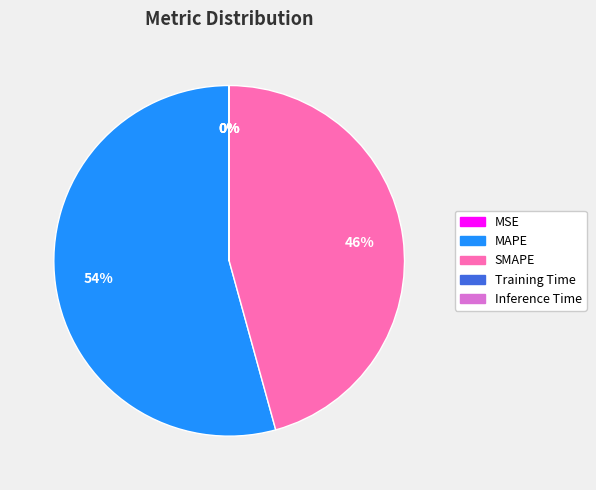

What is the largest slice in the pie chart?

MAPE